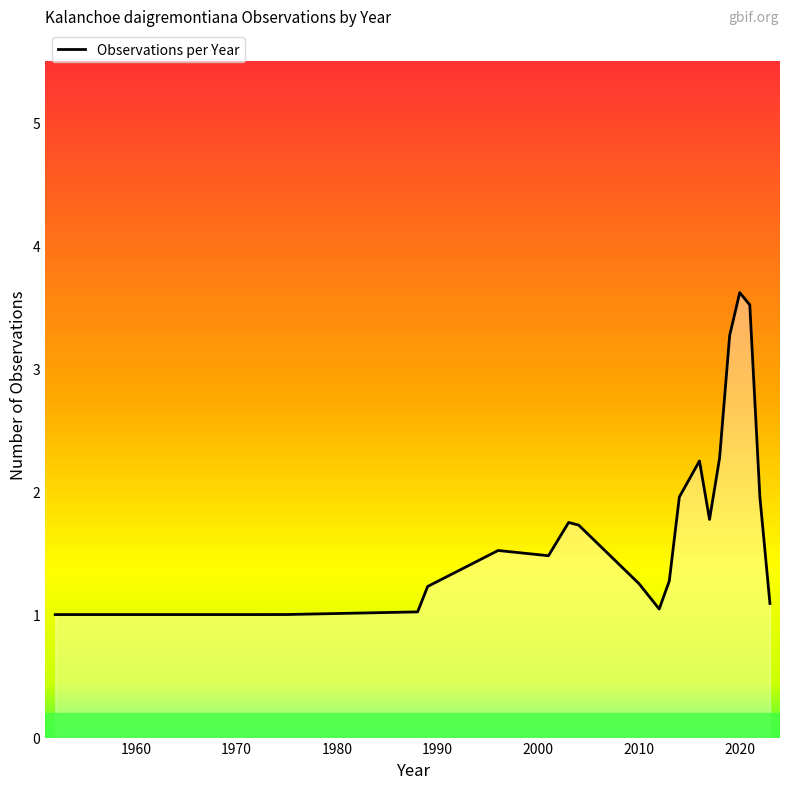

What is the difference between the maximum and minimum values?

2.6